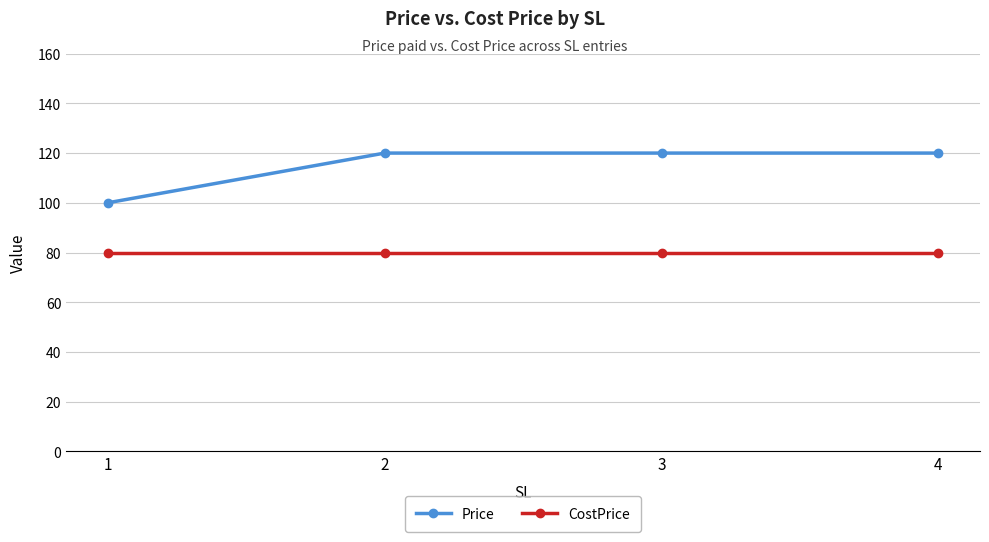

What is the maximum value for CostPrice?

80